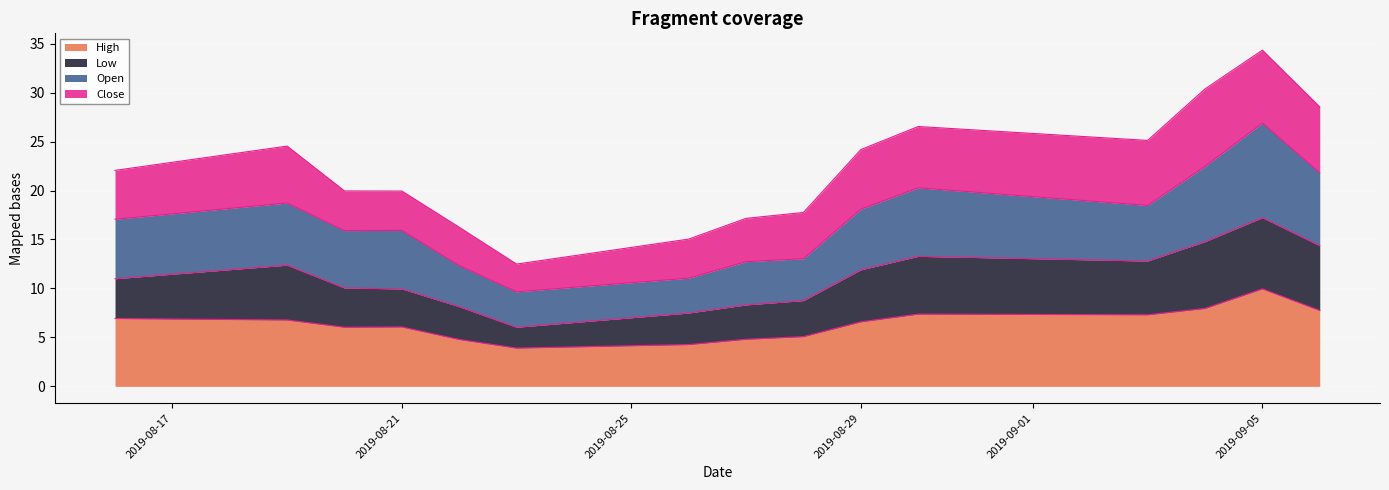

At which label does High reach its peak?

2019-09-05